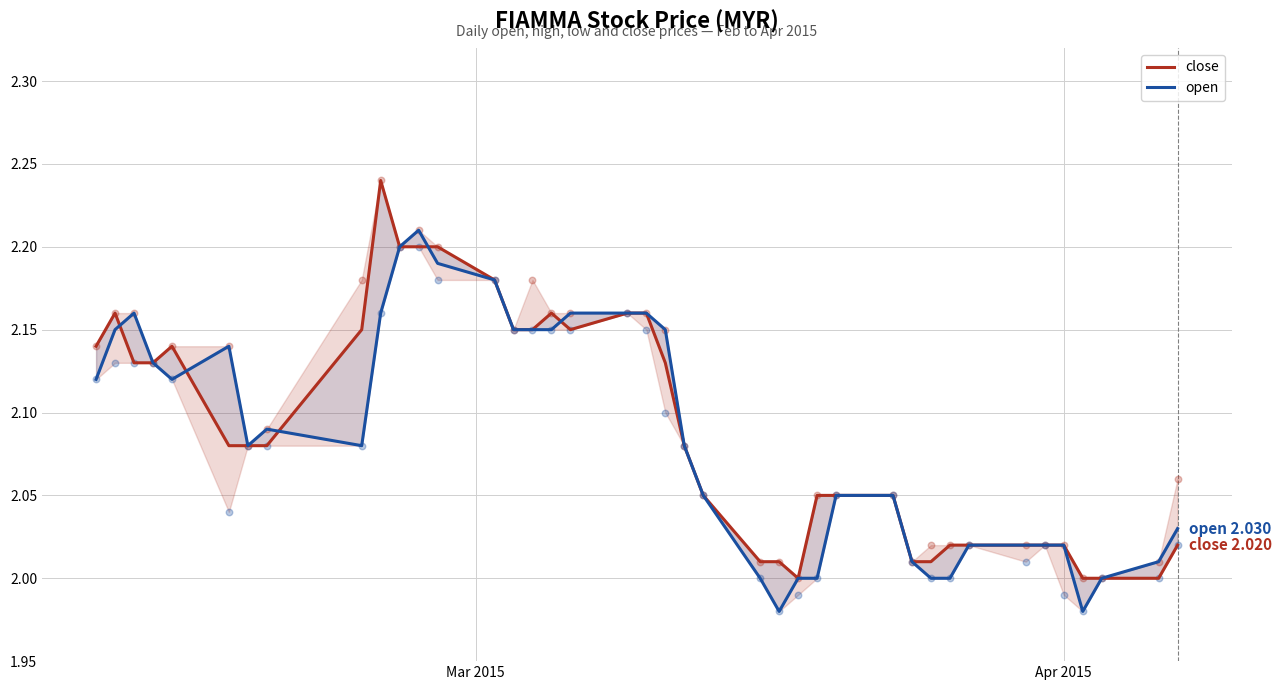

Which series has the widest spread of Y values?

close